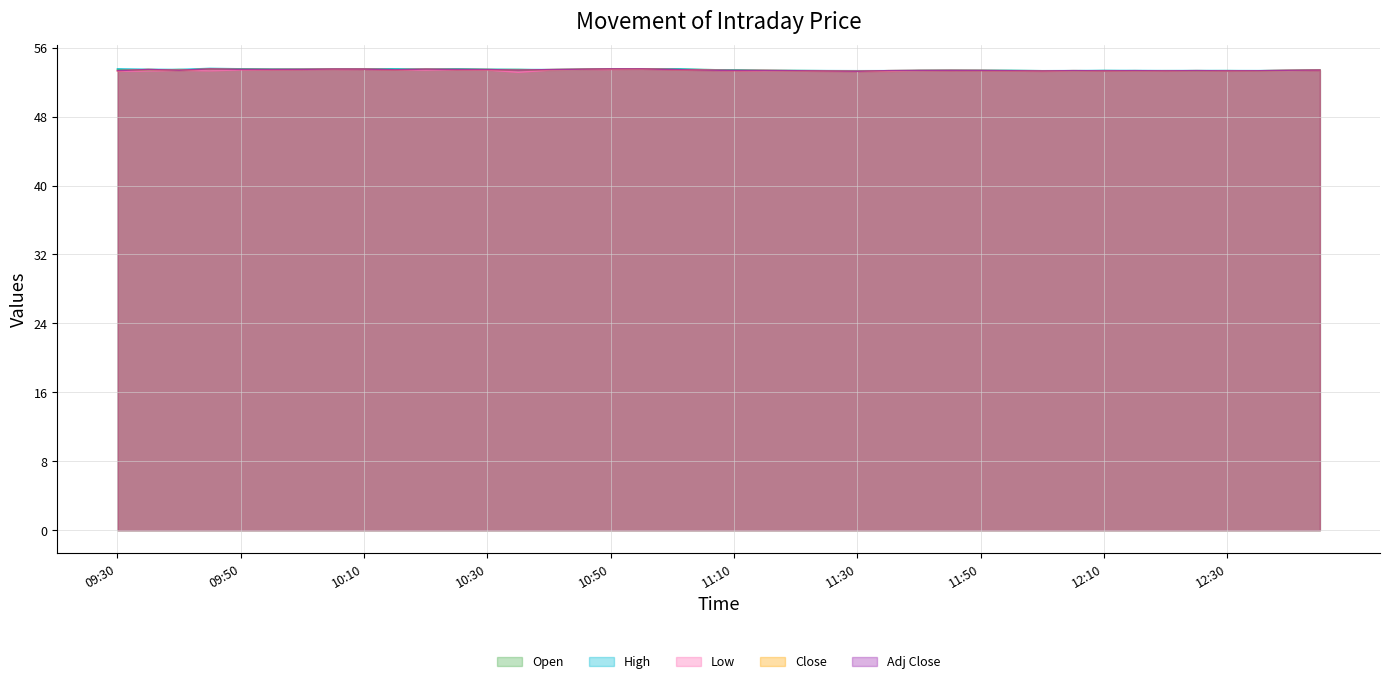

At which category does the chart reach its minimum across all series?

10:35